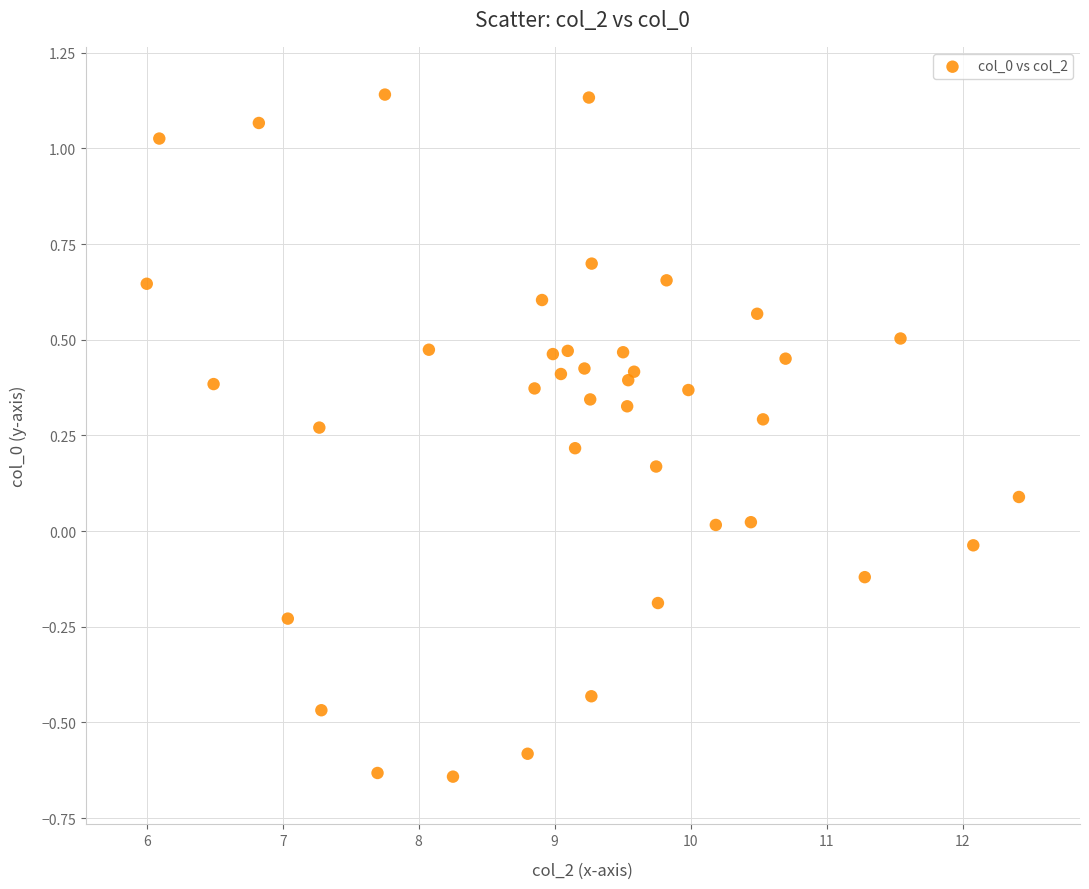

What is the range of X values (max minus min)?

6.4